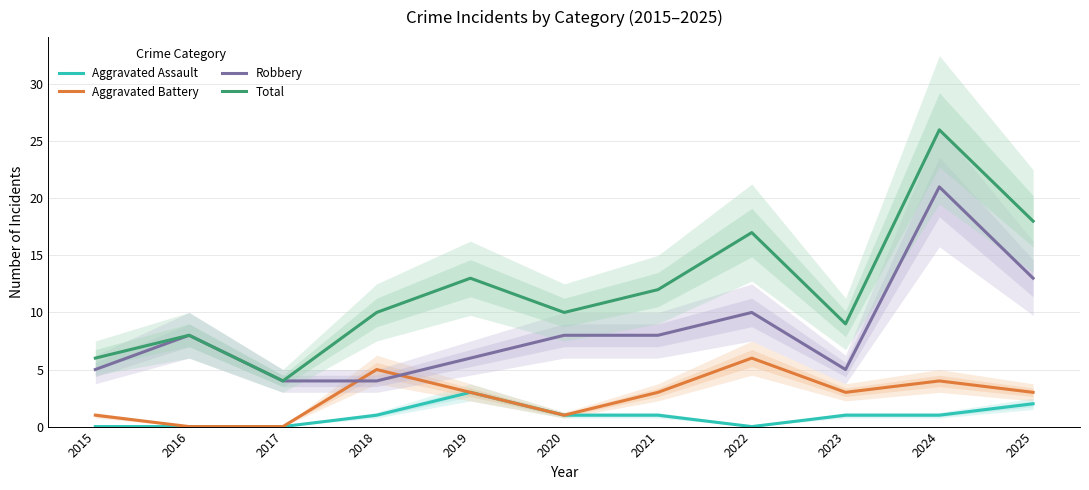

What is the spread (max minus min) of values at 2021?

11